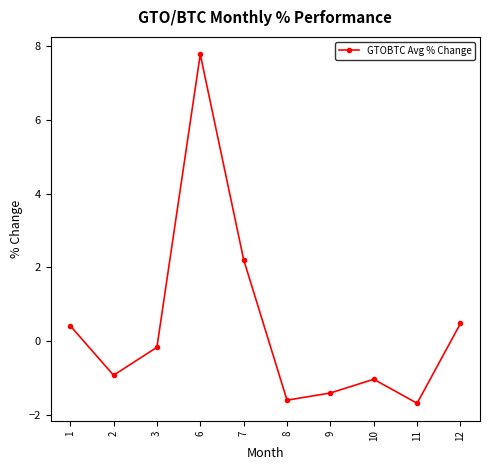

Where is the data nearest to the value 3?

7